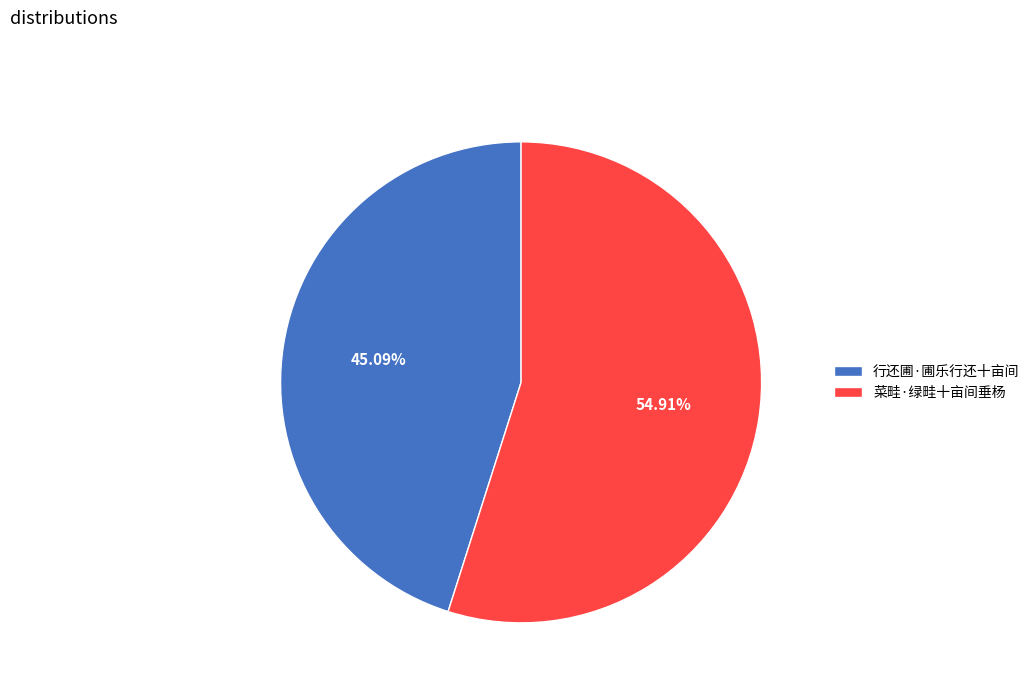

Which slice represents more than half of the pie?

菜畦·绿畦十亩间垂杨